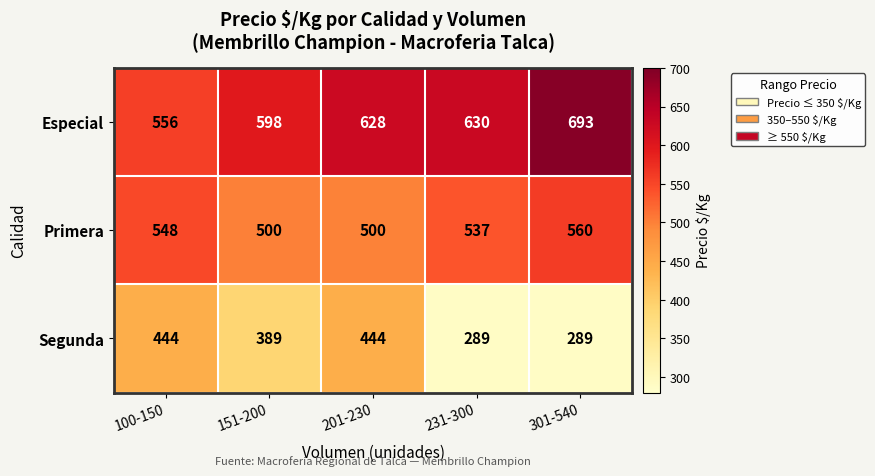

Rank the series at 301-540 from highest to lowest value.

Especial, Primera, Segunda